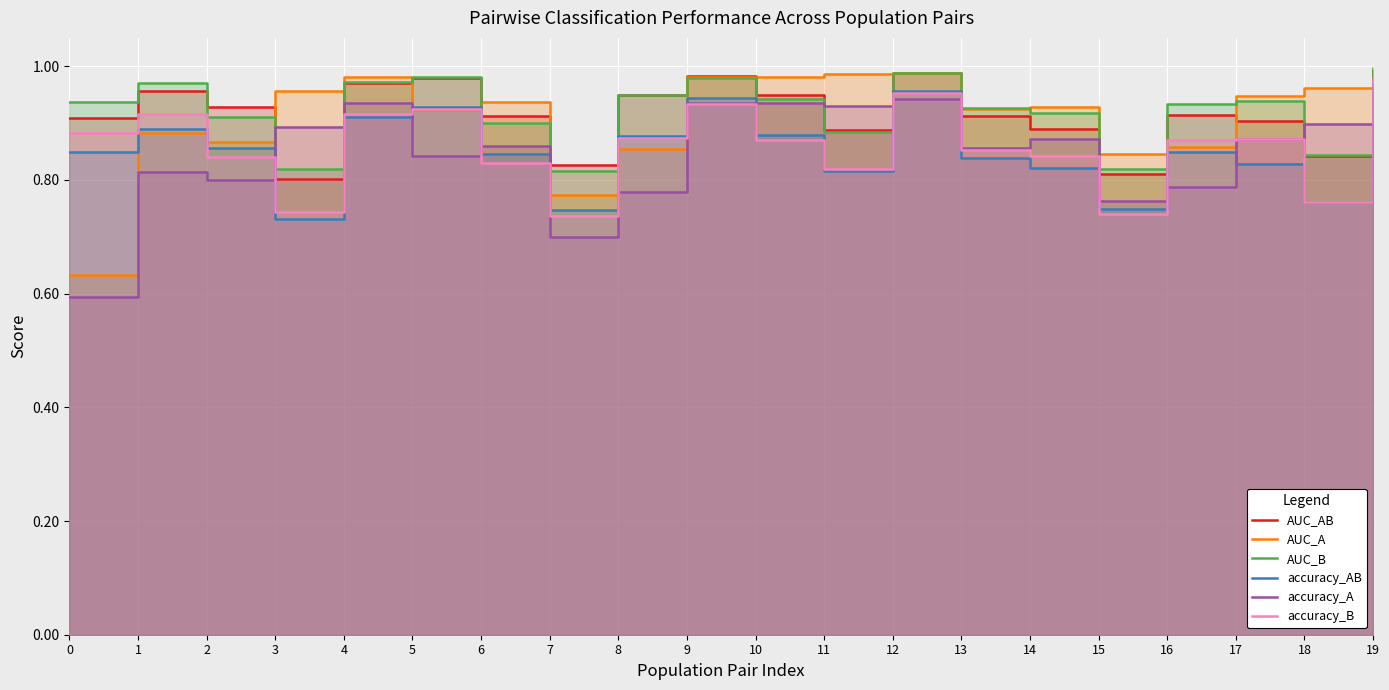

What is the difference between the second highest and second lowest values in the accuracy_A series?

0.2